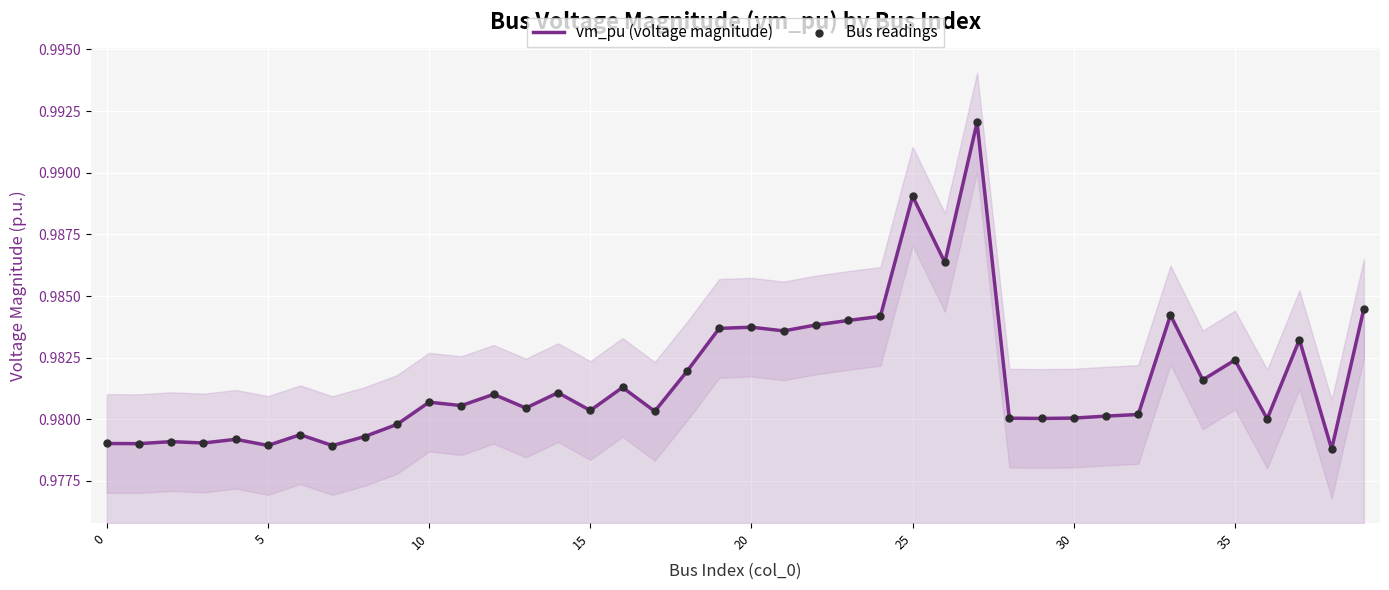

At how many categories does at least one series exceed 0?

40